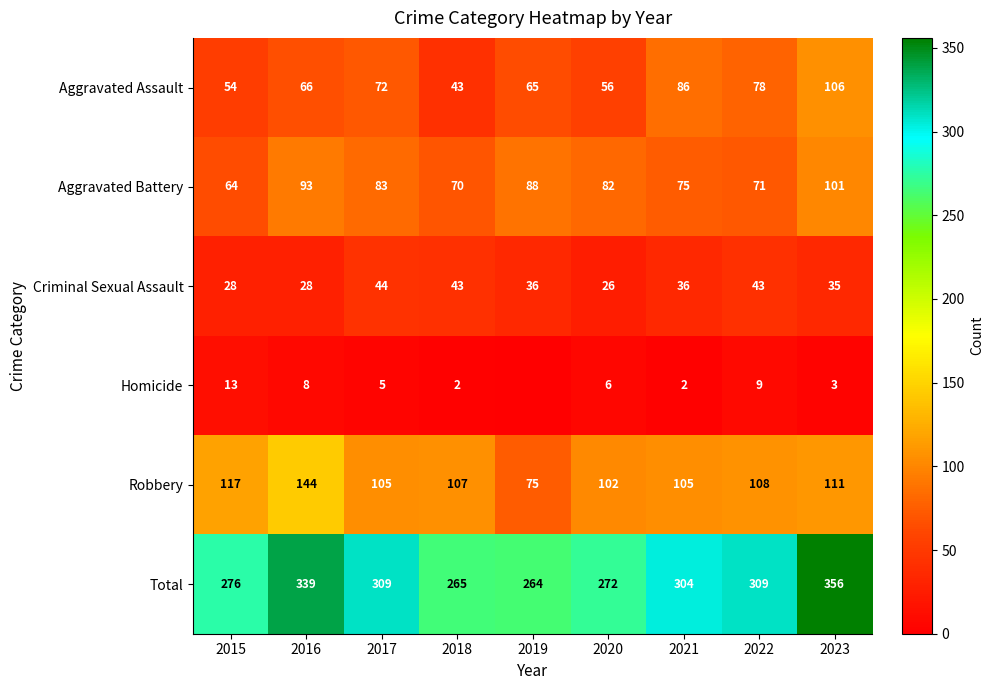

What is the sum of the Robbery values at 2023 and 2019?

186